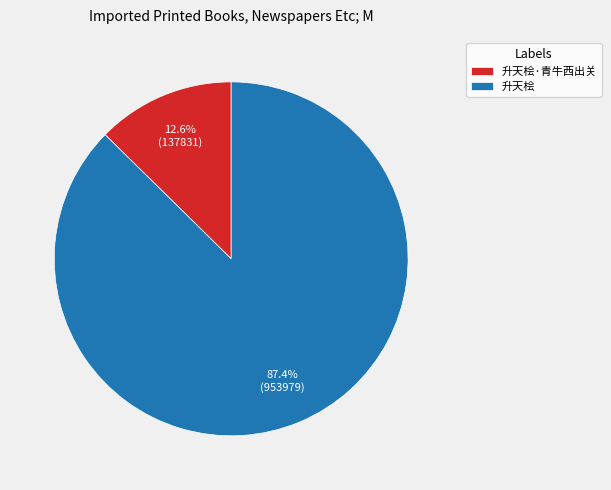

Which has a higher value, 升天桧 or 升天桧·青牛西出关?

升天桧